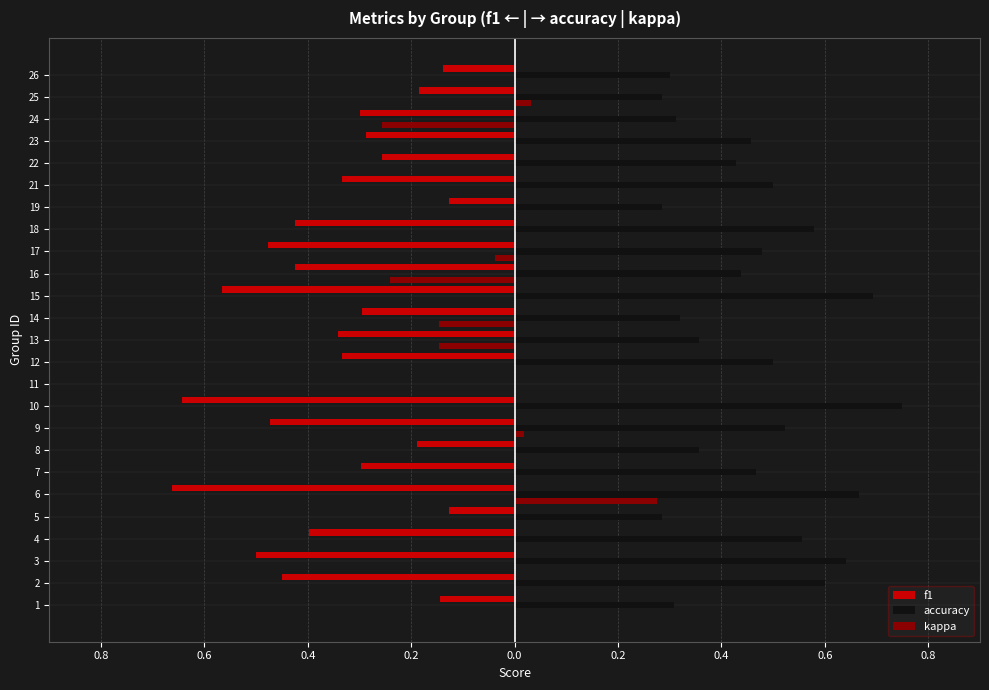

What are all the series names shown in the legend?

f1, accuracy, kappa